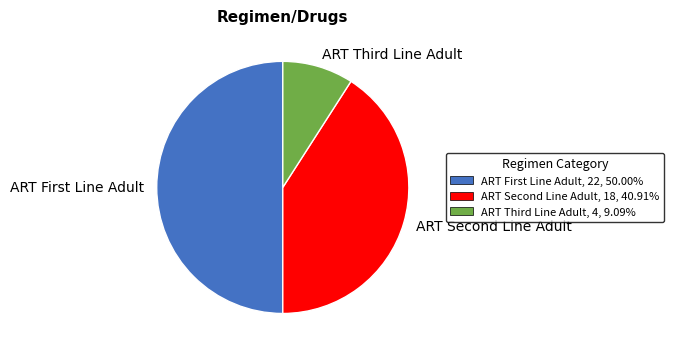

Count the number of slices in the pie.

3